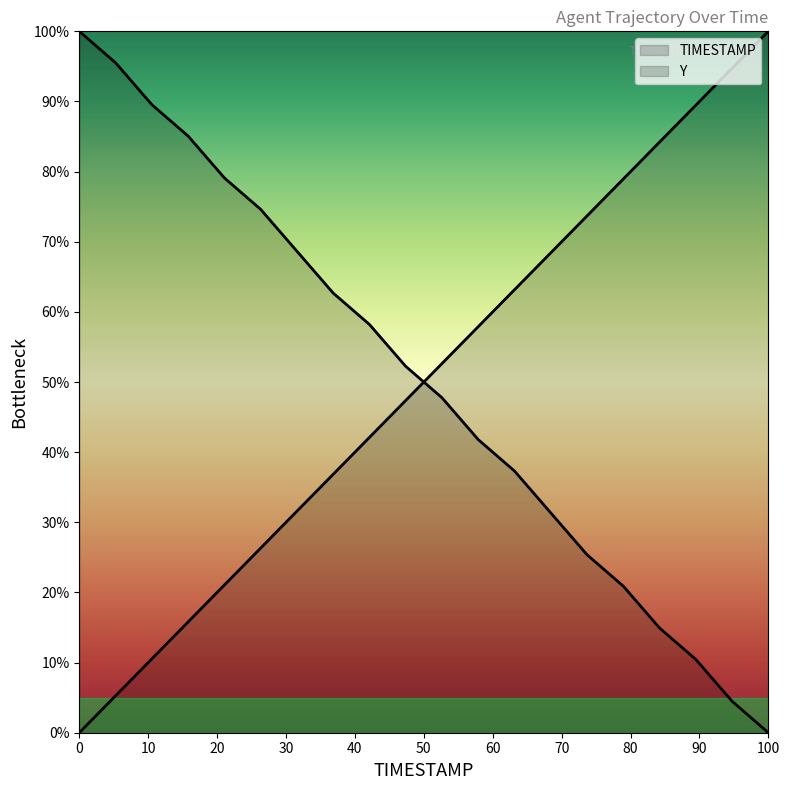

Which series has the largest total across all categories?

TIMESTAMP